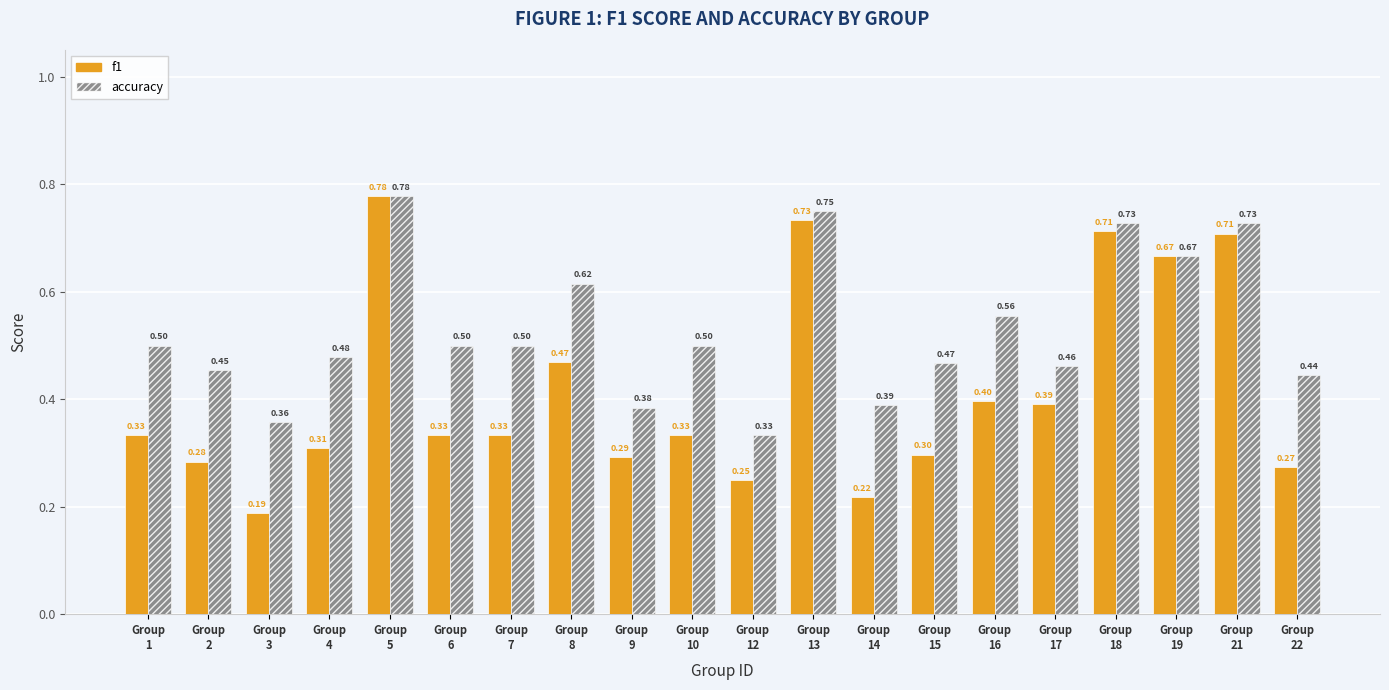

At which label is accuracy closest to 0?

Group
12